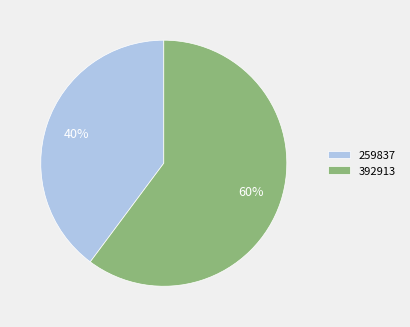

What percentage is the 392913 slice, to the nearest percent?

60%